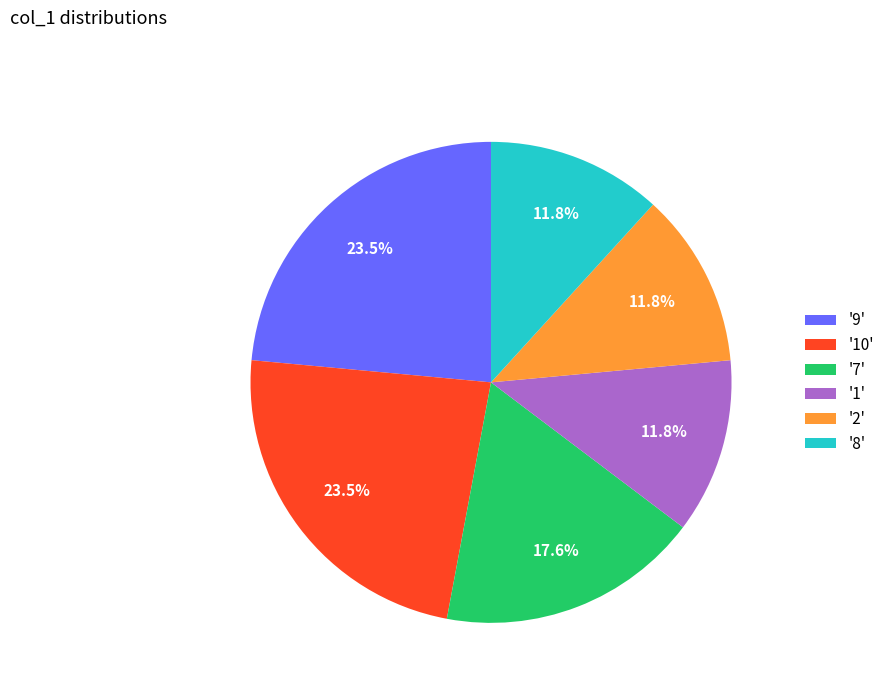

Between '2' and '10', which is larger?

'10'